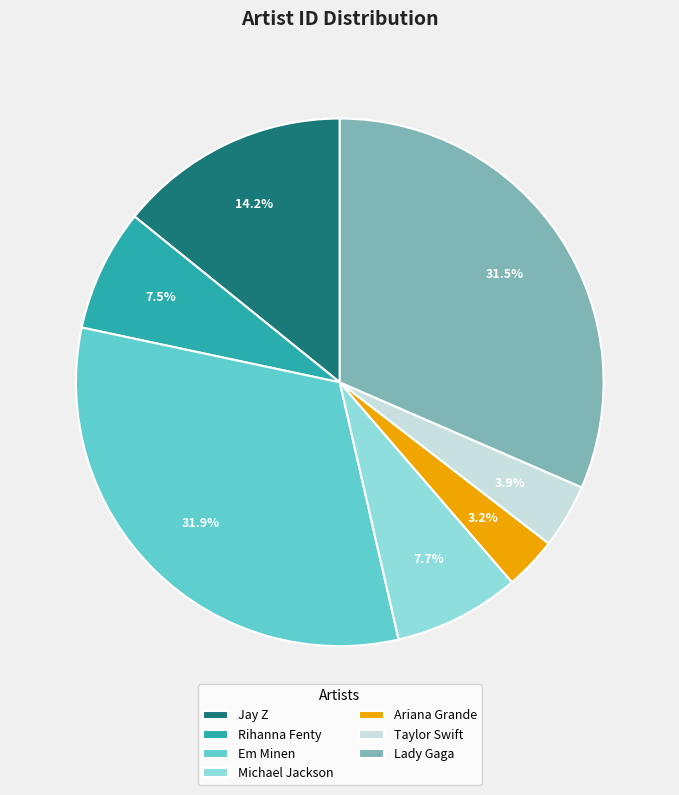

Count the number of slices in the pie.

7